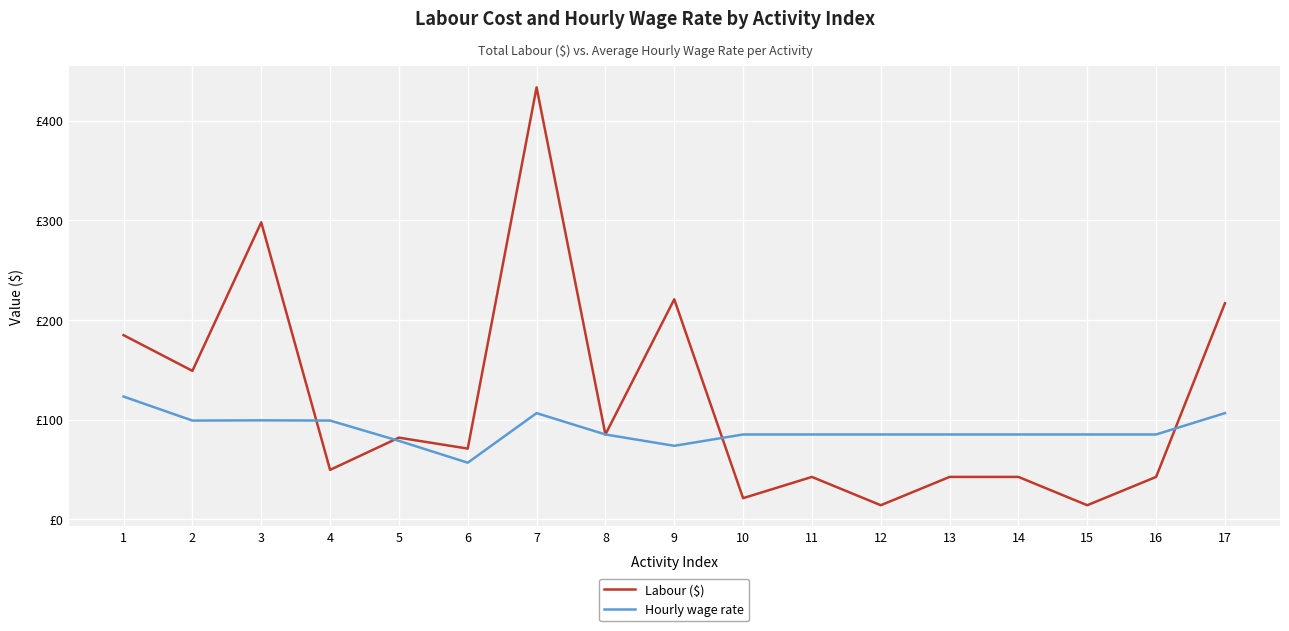

Is it true that Labour ($) equals 42.6 at 13?

True